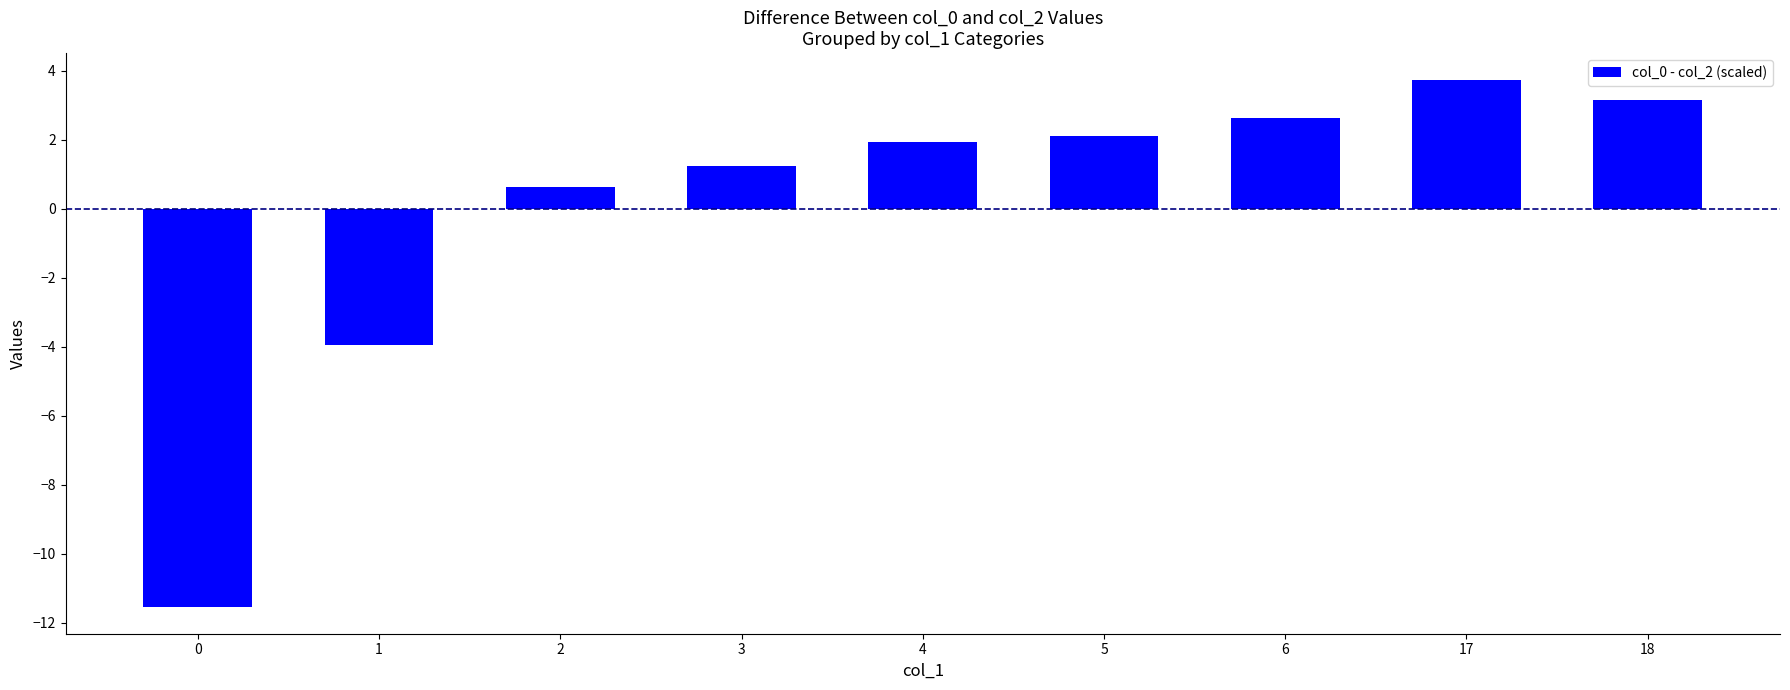

How many bars are there in total?

9